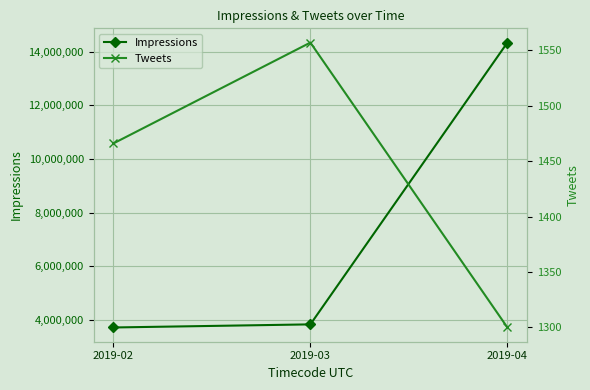

What is the spread (max minus min) of values at 2019-03?

3826762